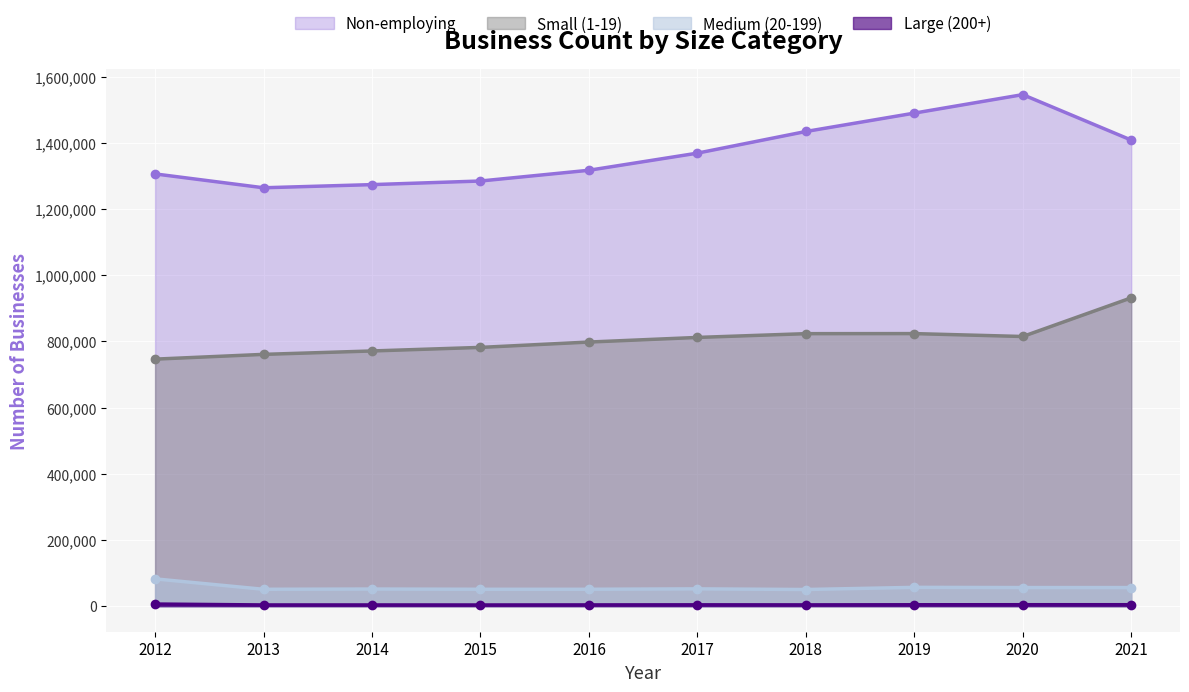

Between 2018 and 2020, which is larger?

2020